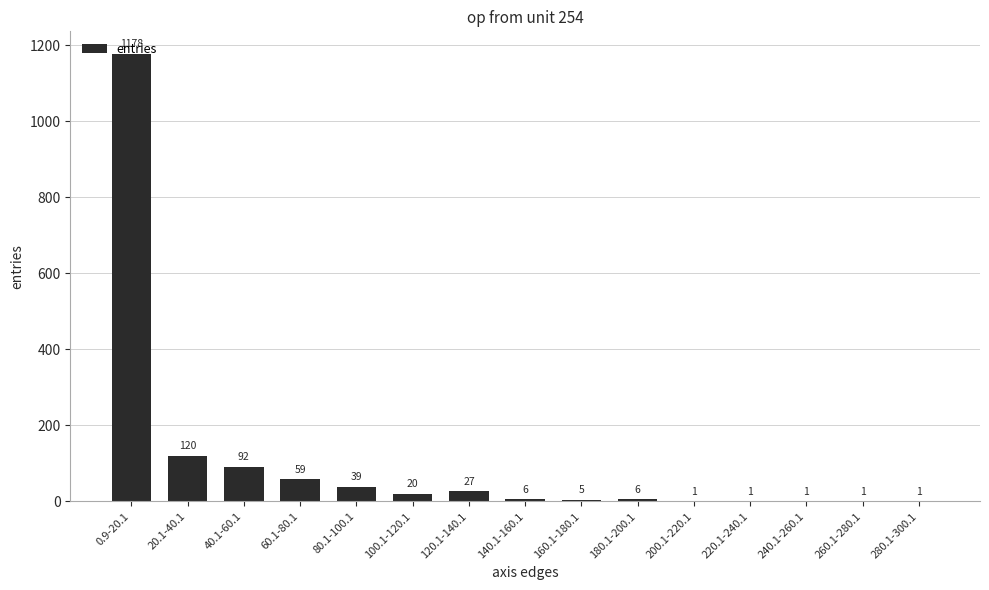

At which category does the chart reach its peak across all series?

0.9-20.1